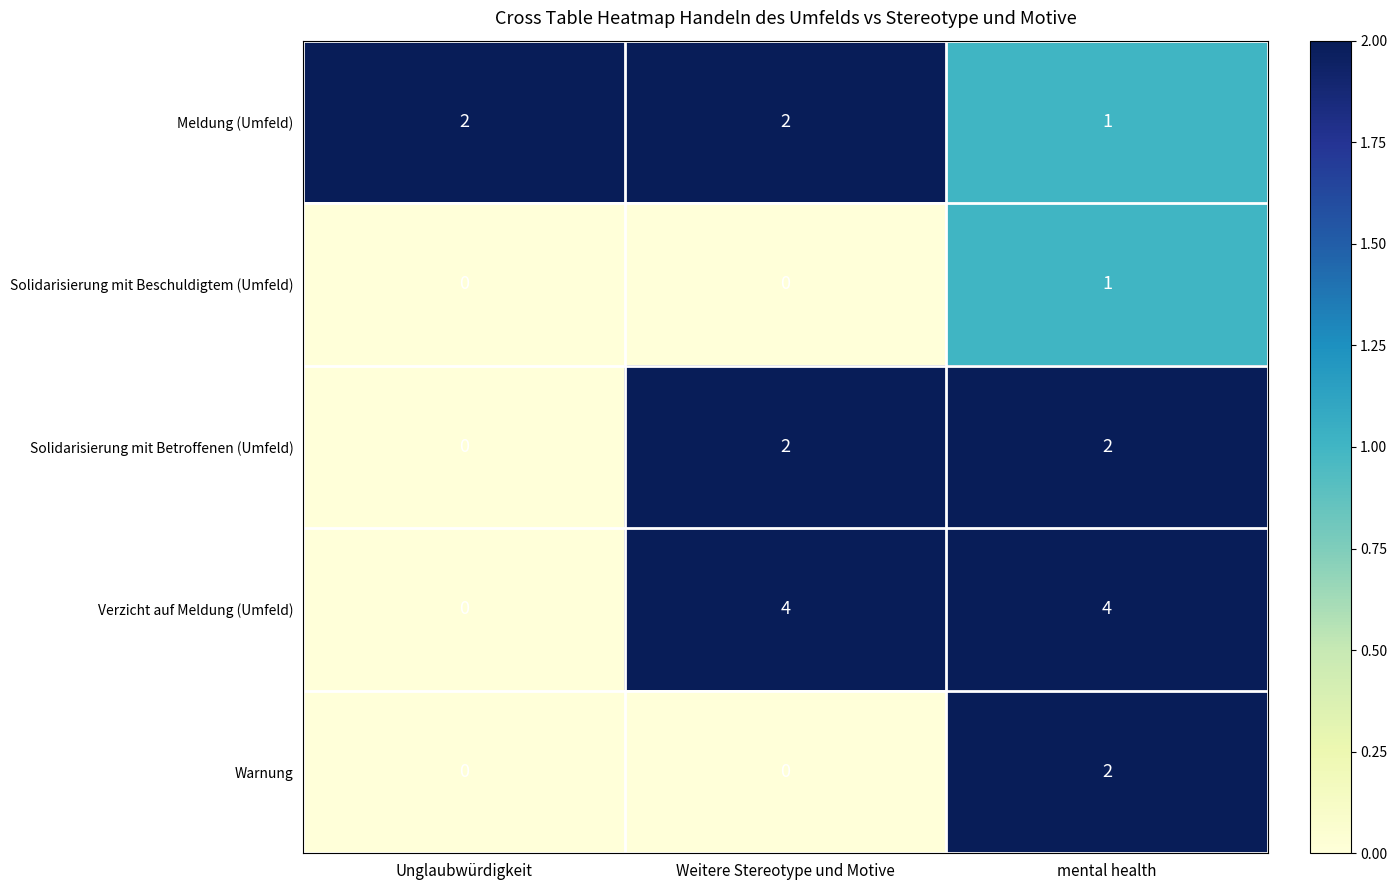

Is it true that Solidarisierung mit Beschuldigtem (Umfeld) equals 0 at Weitere Stereotype und Motive?

True